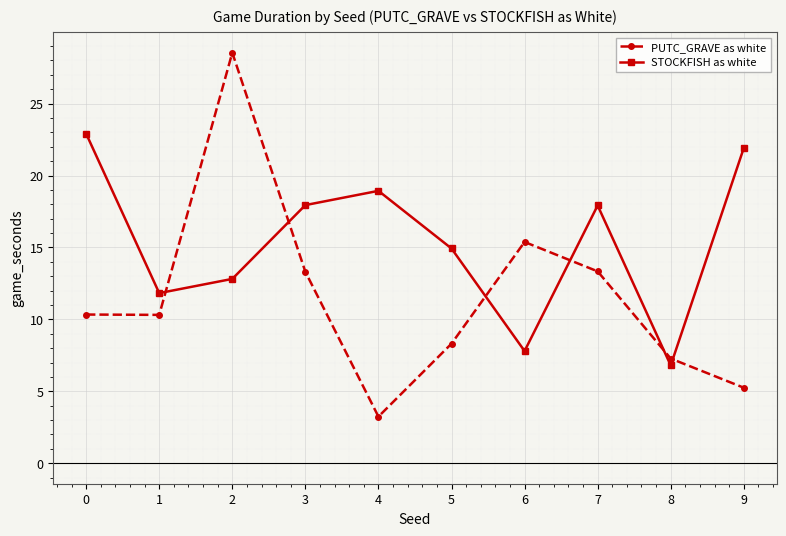

What is the difference between the PUTC_GRAVE as white values at 4 and 9?

2.0